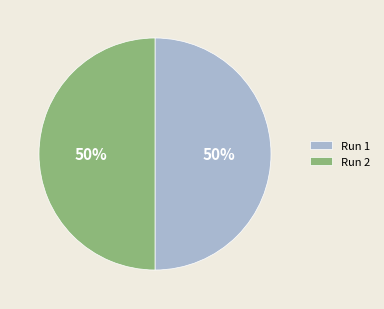

What percentage is the Run 1 slice, to the nearest percent?

50%